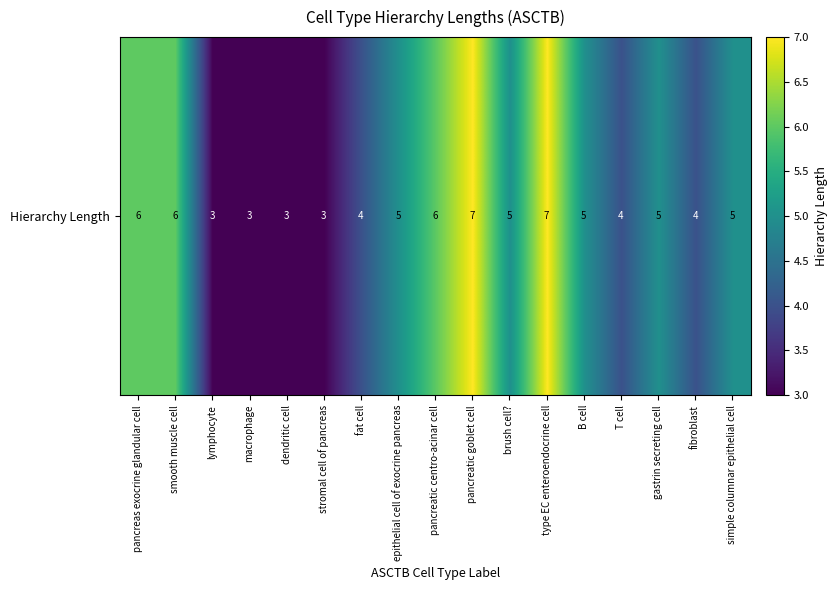

True or false: the data shows 7 at gastrin secreting cell.

False